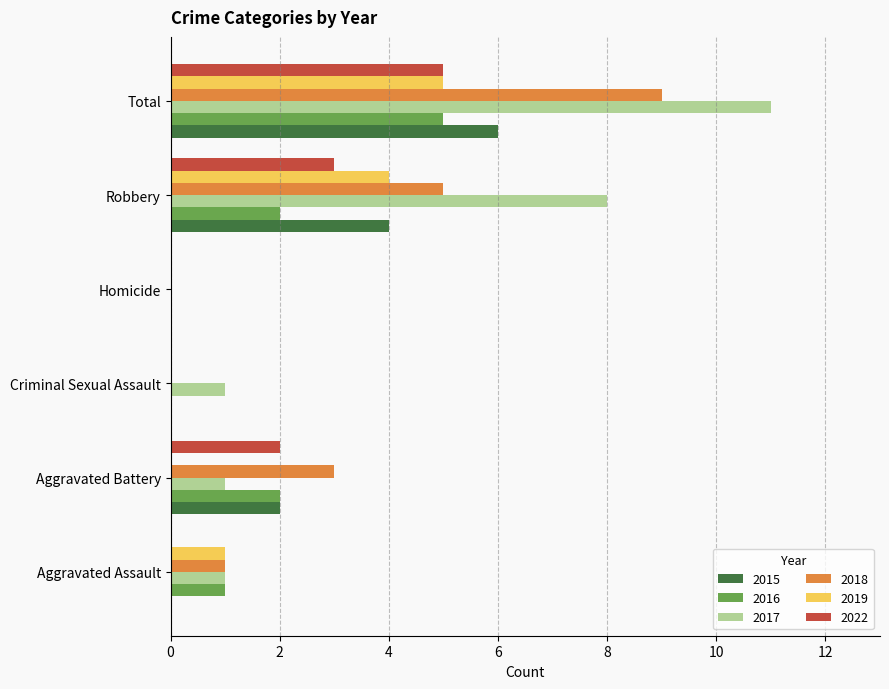

Count the number of categories in the chart.

6